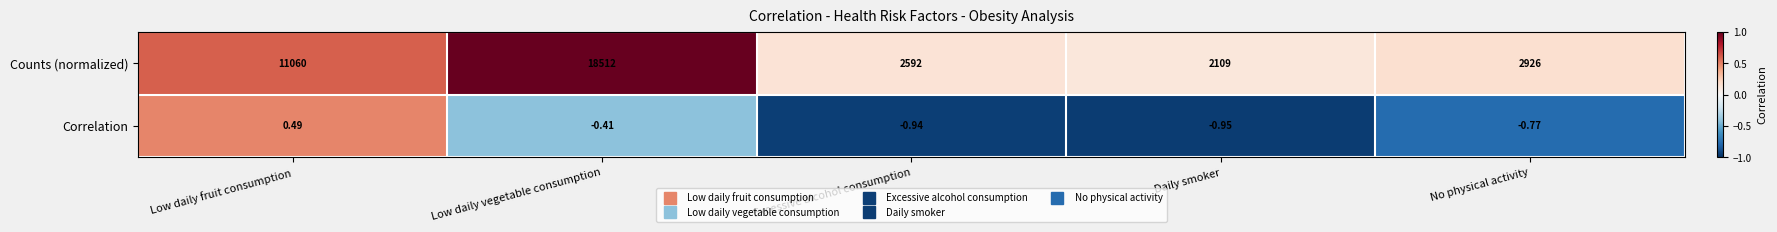

Rank the series by their average value, from highest to lowest.

Counts (normalized), Correlation